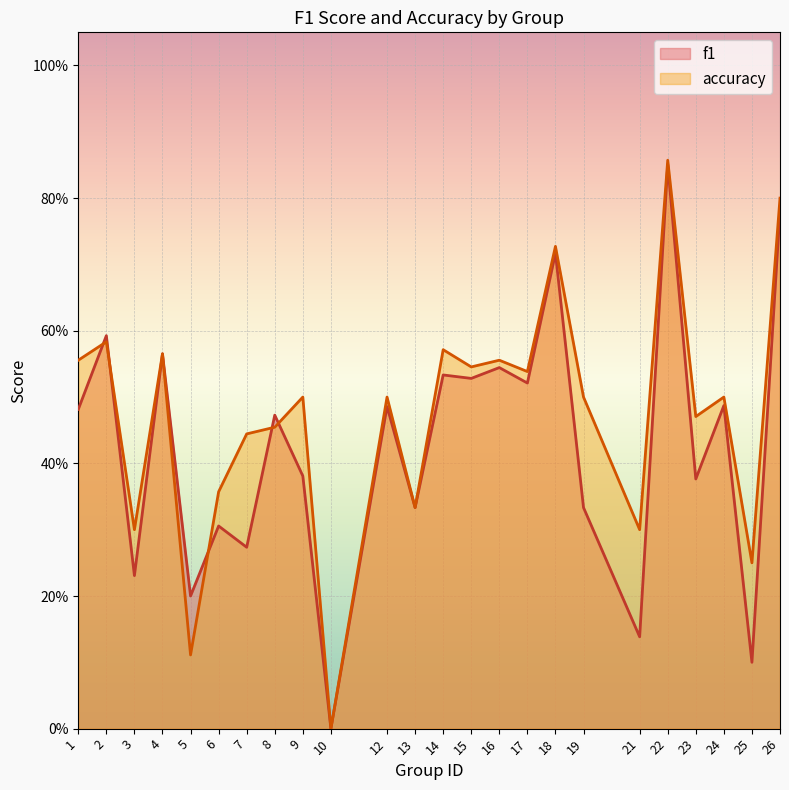

List the labels in order of accuracy value, smallest first.

10, 5, 25, 3, 21, 13, 6, 7, 8, 23, 9, 12, 19, 24, 17, 15, 1, 16, 4, 14, 2, 18, 26, 22